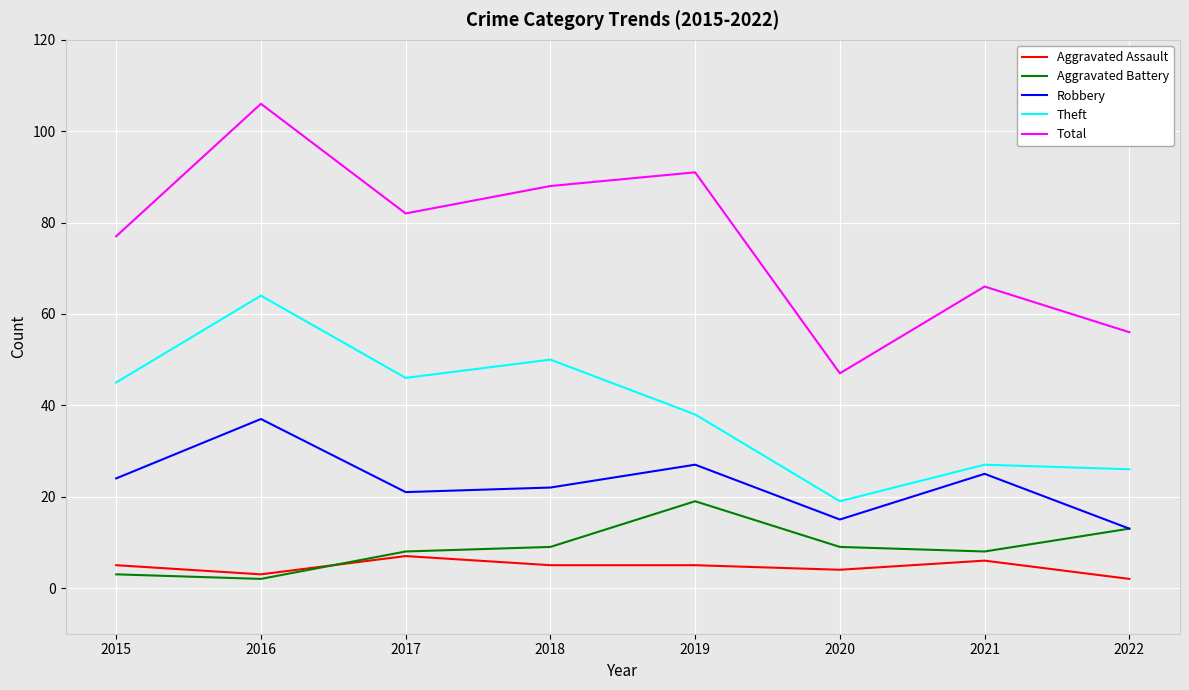

At which category does the chart reach its peak across all series?

2016